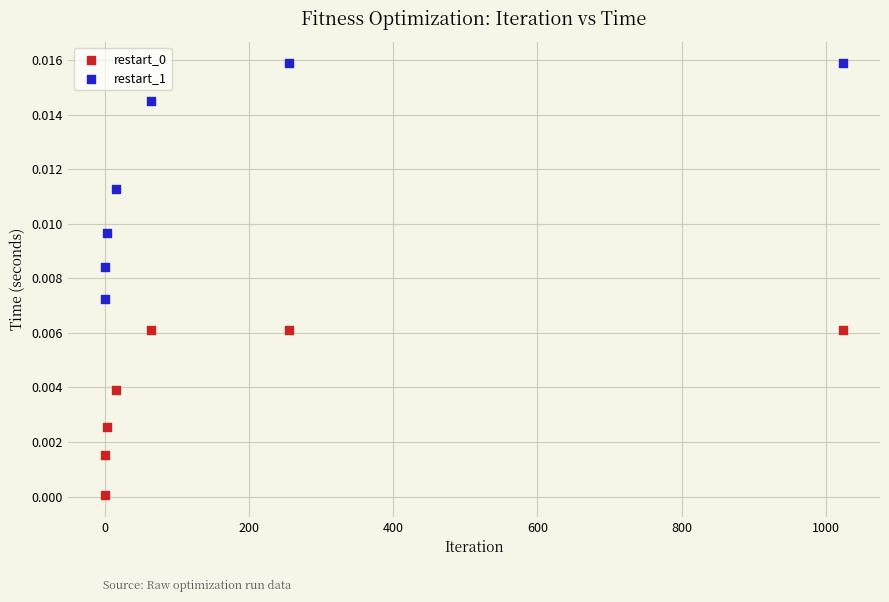

Which series contains the highest Y value?

restart_1